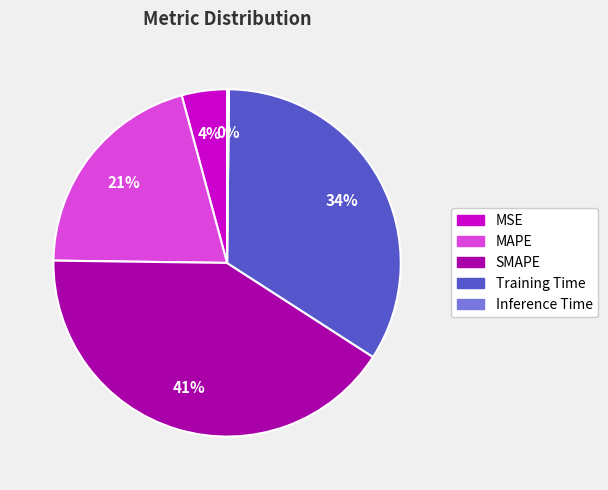

Approximately how many times larger is the value at MAPE compared to Training Time?

0.6